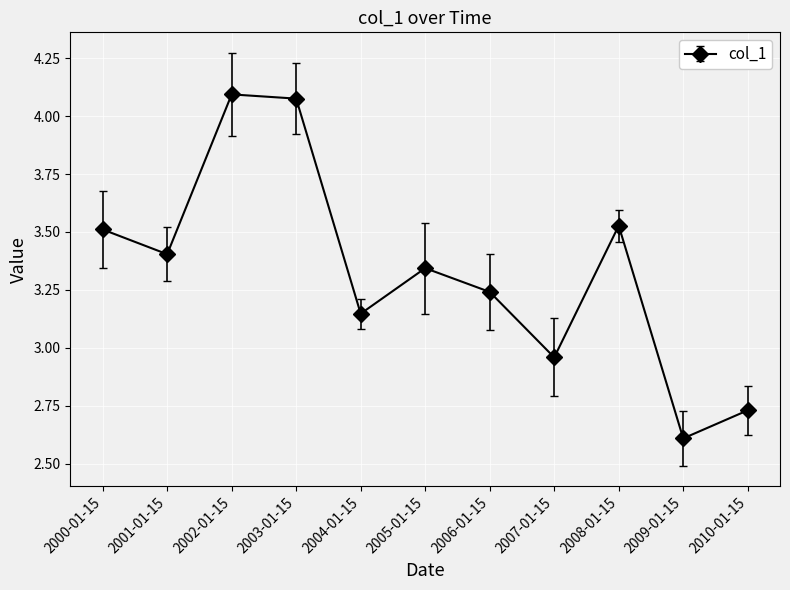

True or false: the data shows 5.6 at 2005-01-15.

False